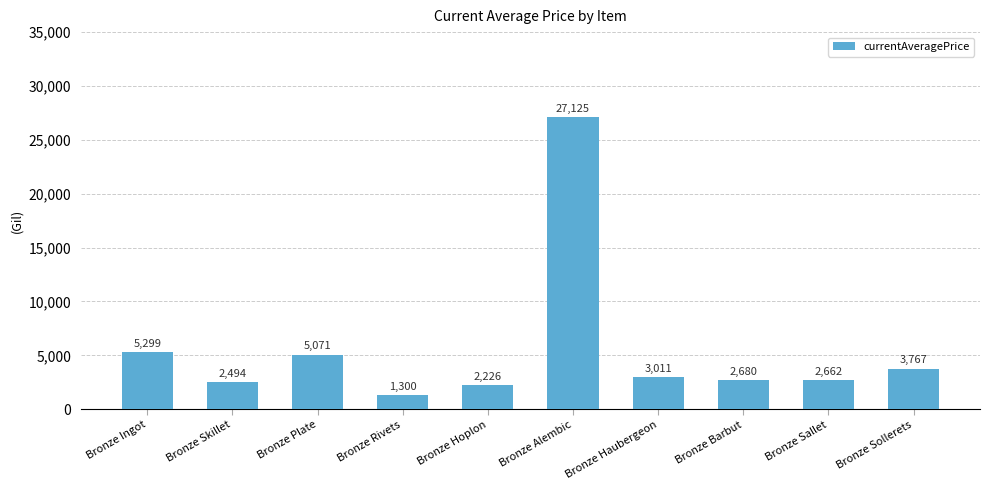

Approximately how many times larger is the value at Bronze Ingot compared to Bronze Haubergeon?

1.8